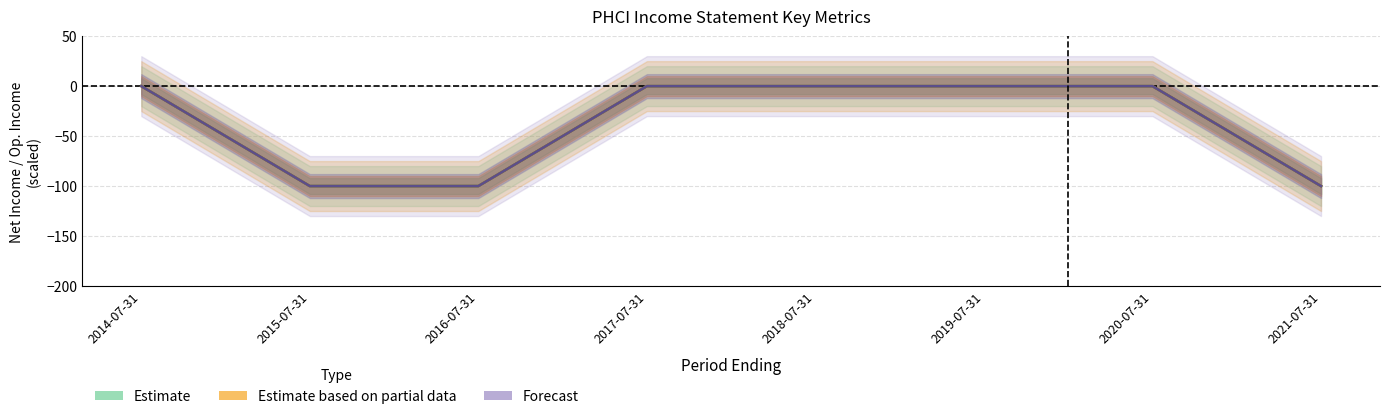

Reading left to right, what are all the values shown in this chart?

Net Income: 2014-07-31=0	2015-07-31=-100	2016-07-31=-100	2017-07-31=0	2018-07-31=0	2019-07-31=0	2020-07-31=0	2021-07-31=-100
Operating Income or Loss: 2014-07-31=0	2015-07-31=-100	2016-07-31=-100	2017-07-31=0	2018-07-31=0	2019-07-31=0	2020-07-31=0	2021-07-31=-100
Income Before Tax: 2014-07-31=0	2015-07-31=-100	2016-07-31=-100	2017-07-31=0	2018-07-31=0	2019-07-31=0	2020-07-31=0	2021-07-31=-100